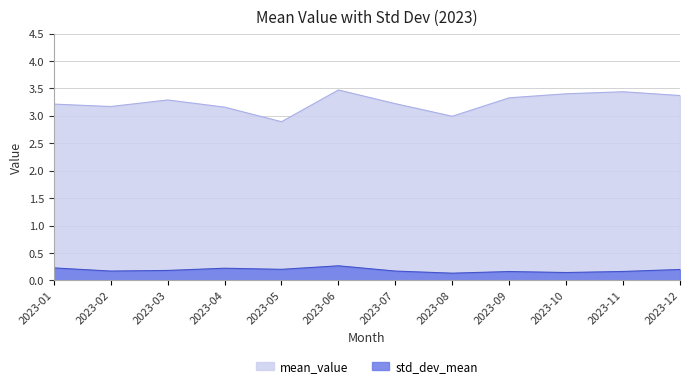

Where does the mean_value series first go above 3?

2023-01